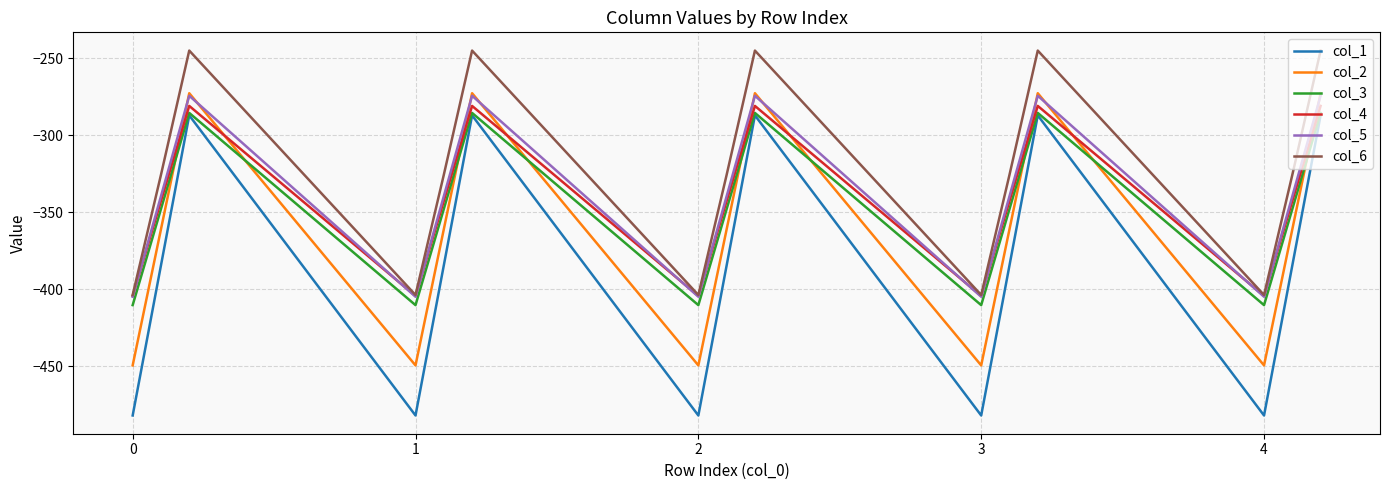

Which series has the widest spread of values?

col_1